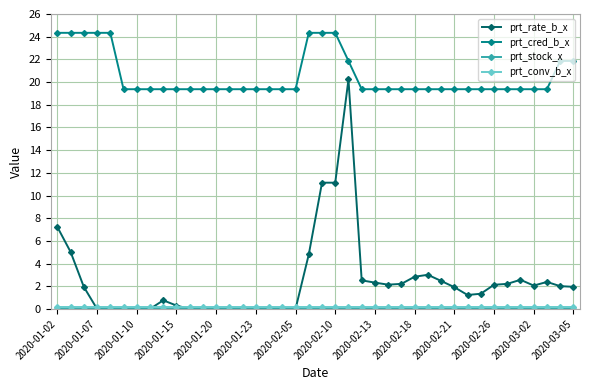

What is the maximum value shown in the chart?

24.3